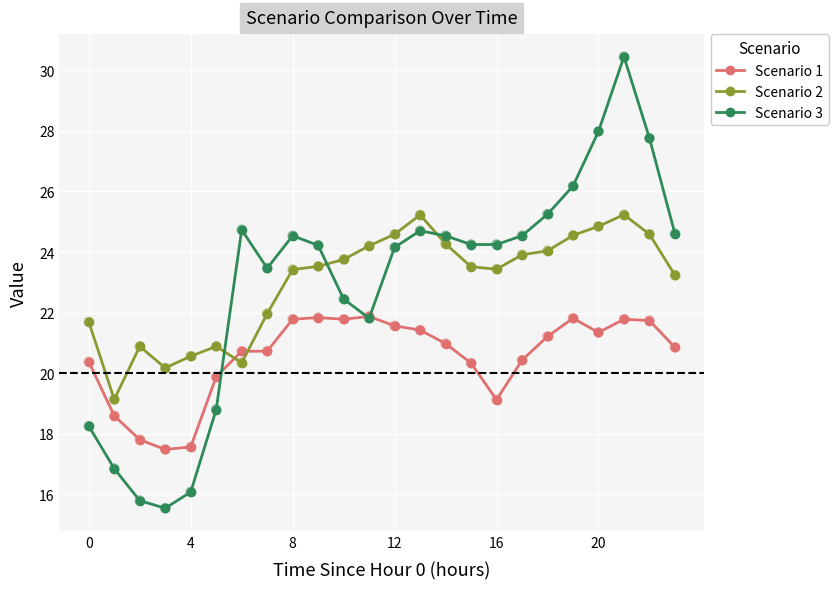

Which series has the widest spread of values?

Scenario 3